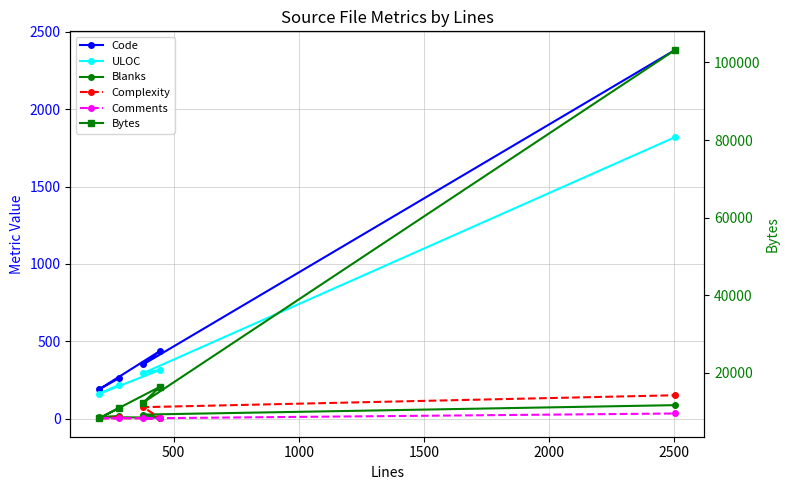

Reading left to right, what are all the values shown in this chart?

Code: 260	189	438	350	2384
ULOC: 217	160	315	294	1820
Blanks: 17	10	6	26	87
Complexity: 10	2	3	74	151
Comments: 3	3	2	2	33
Bytes: 10927	8304	16452	12353	103270